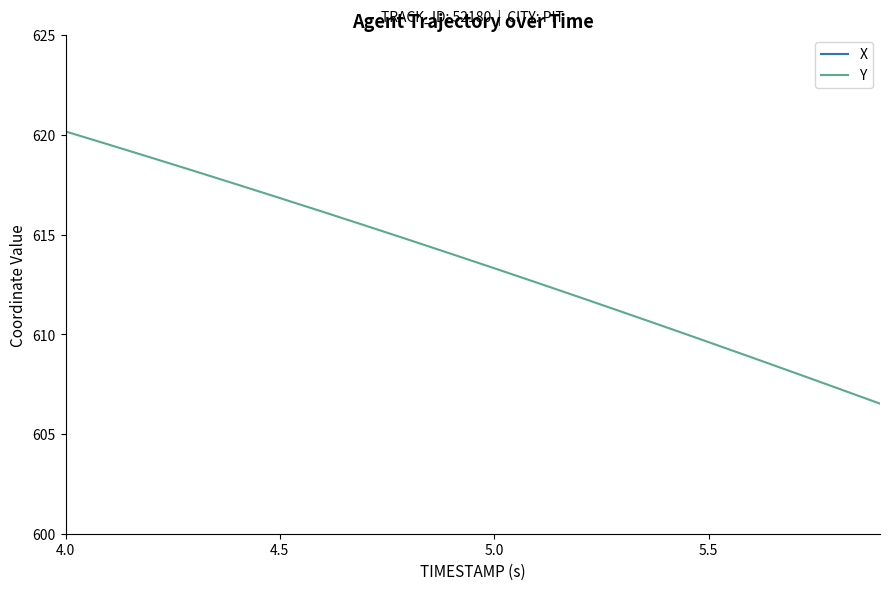

Does the chart display data point markers on the line(s)?

No